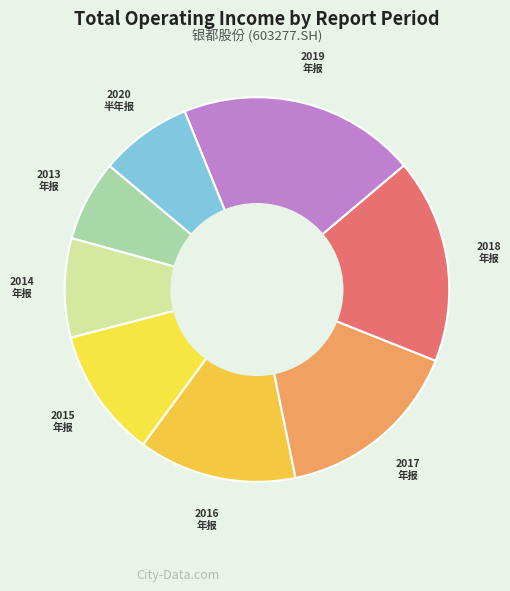

Count the number of slices in the pie.

8